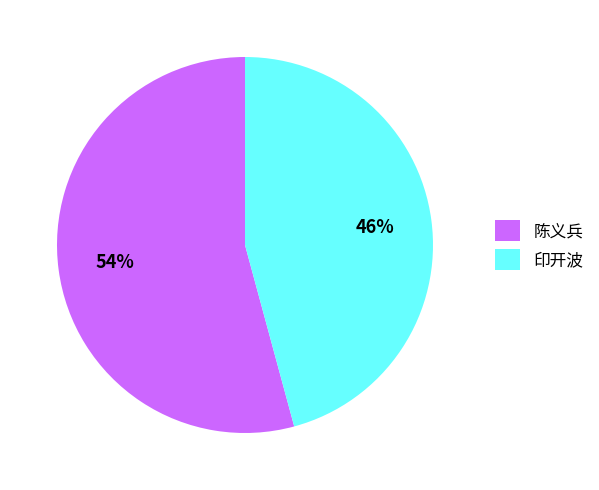

Which slice is the largest?

陈义兵